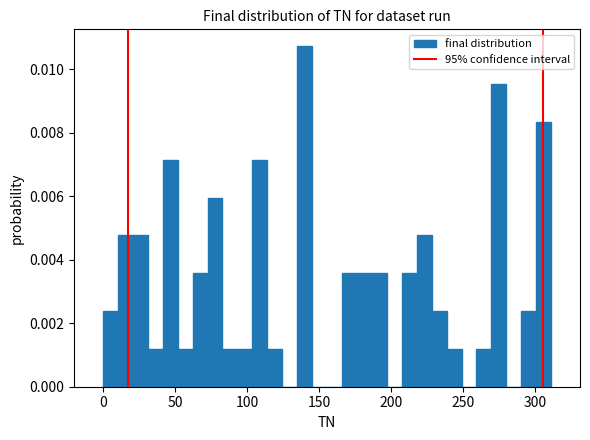

Read against the x-axis, roughly where is the centre of the tallest bar?

140